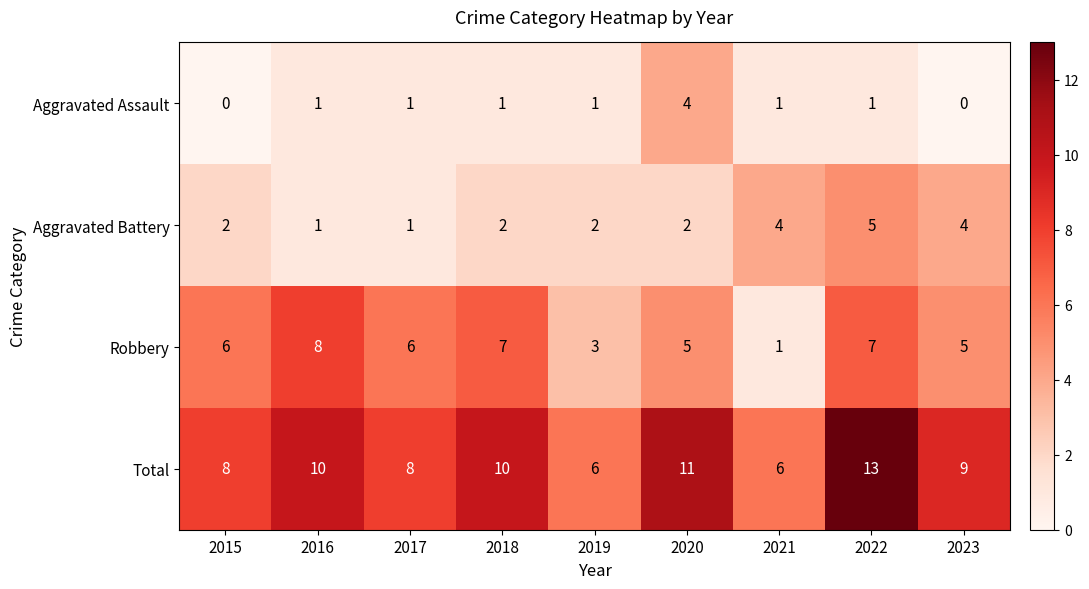

How many categories are shown in the chart?

9